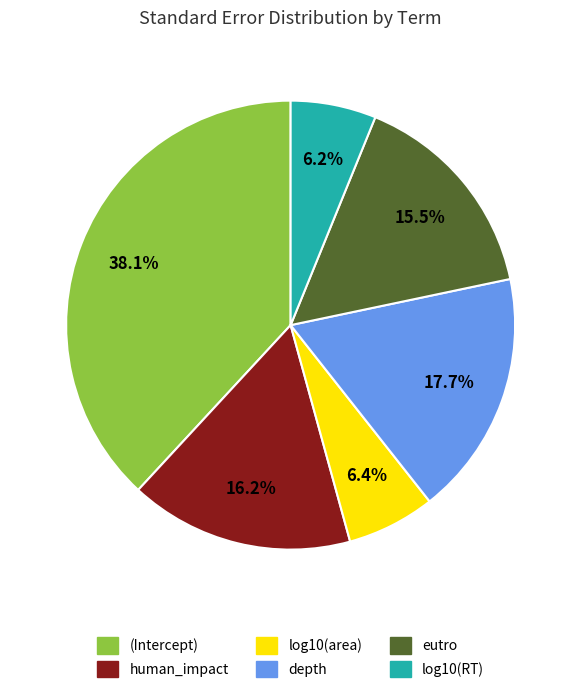

To the nearest percent, what percentage of the pie is depth?

18%